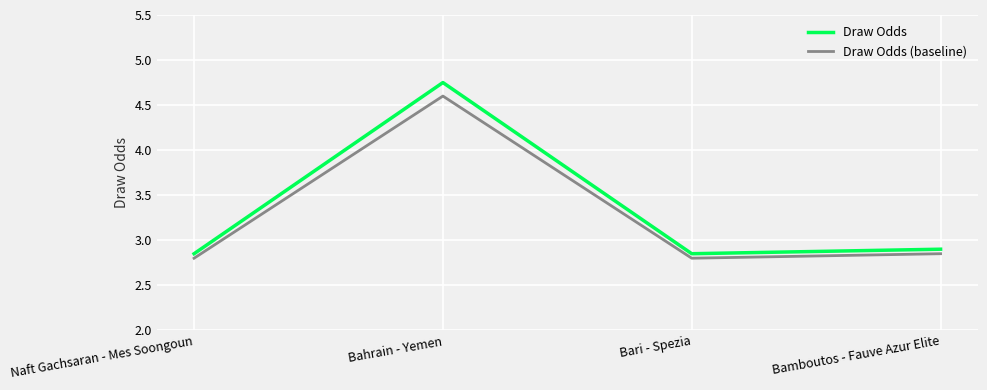

What is the sum of the Draw Odds values at Bamboutos - Fauve Azur Elite and Bahrain - Yemen?

7.7